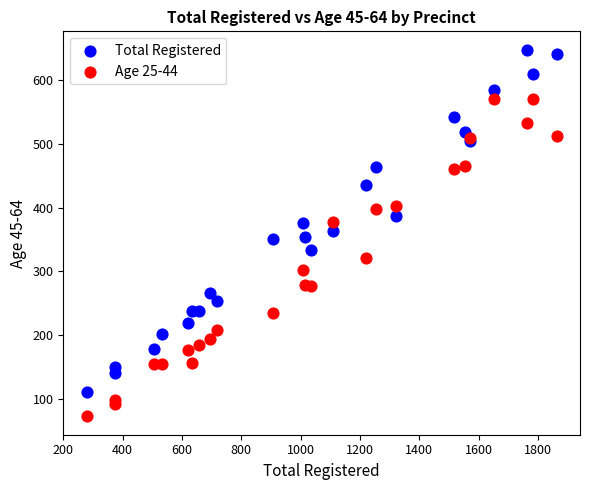

Which series has the largest Y range (max minus min)?

Total Registered